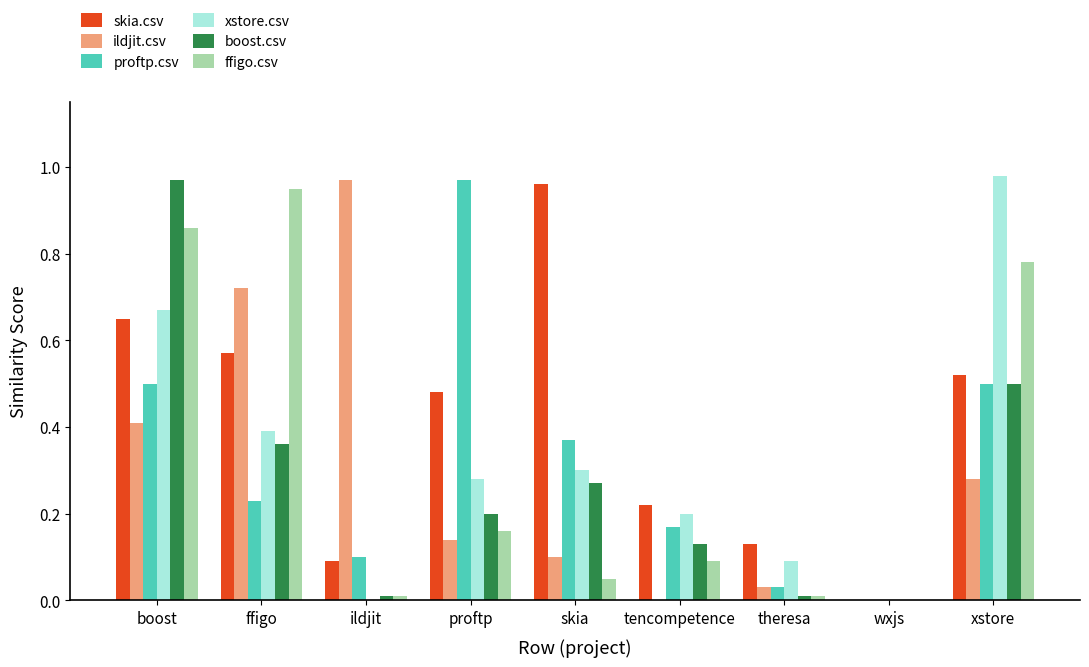

How many groups of bars are there?

9